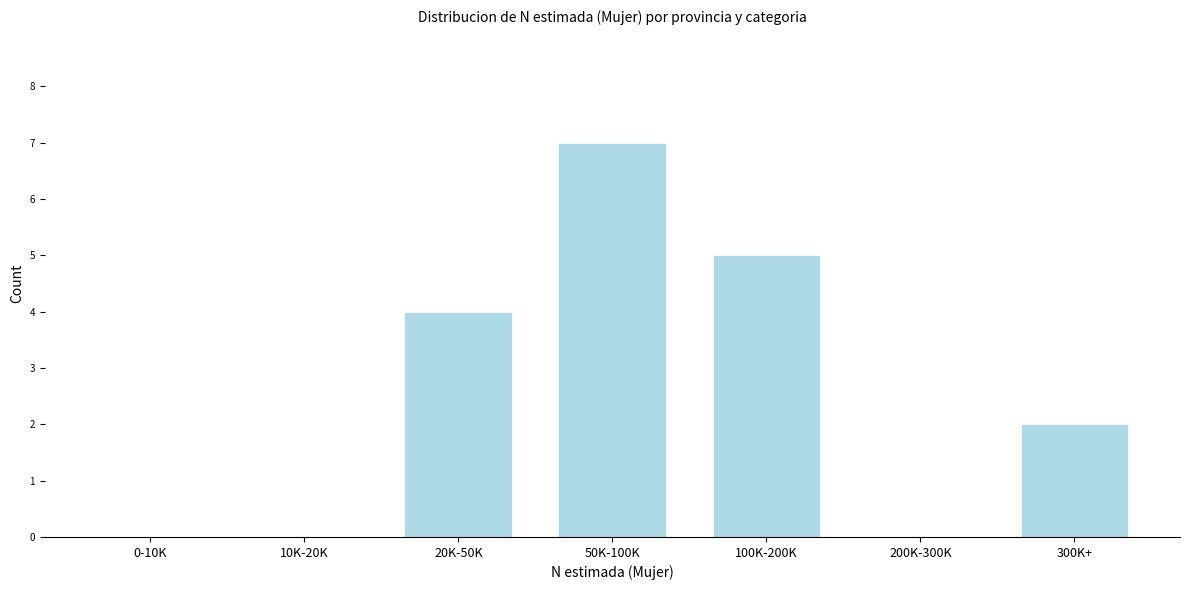

Reading right to left, what are all the values shown in this chart?

300K+=2	200K-300K=0	100K-200K=5	50K-100K=7	20K-50K=4	10K-20K=0	0-10K=0